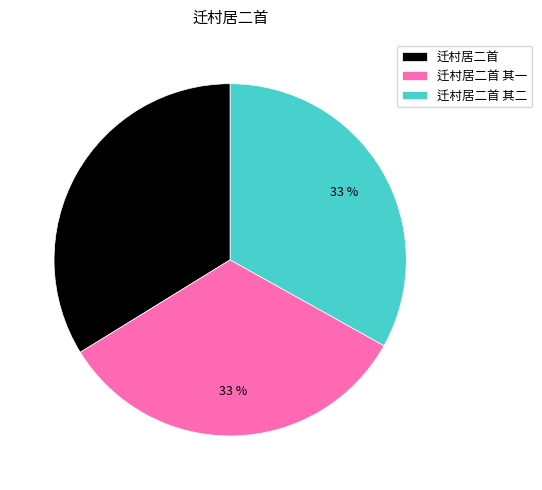

To the nearest percent, what is the average slice percentage?

33%